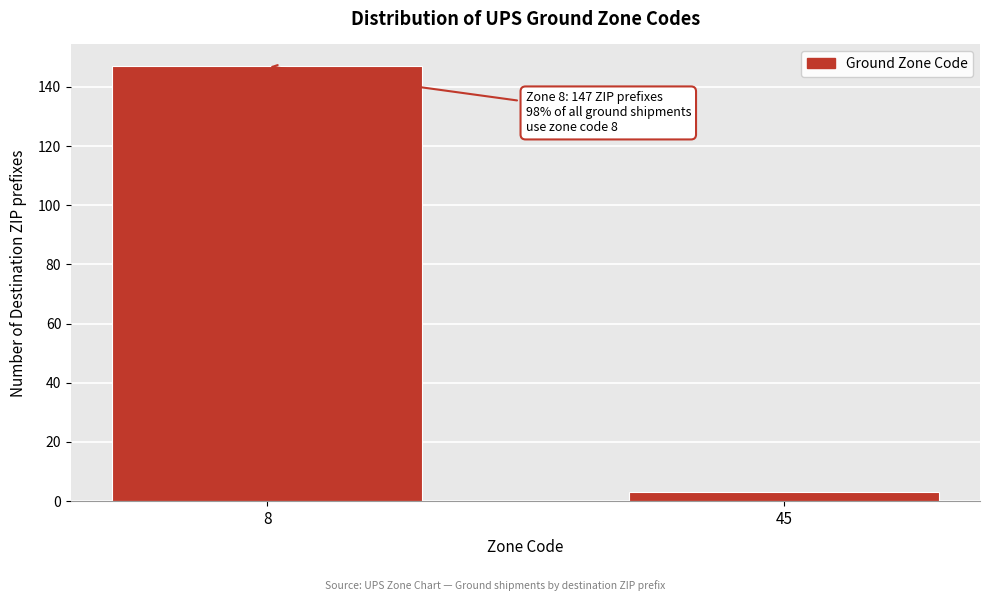

Reading left to right, transcribe all the data shown in this chart.

147	3